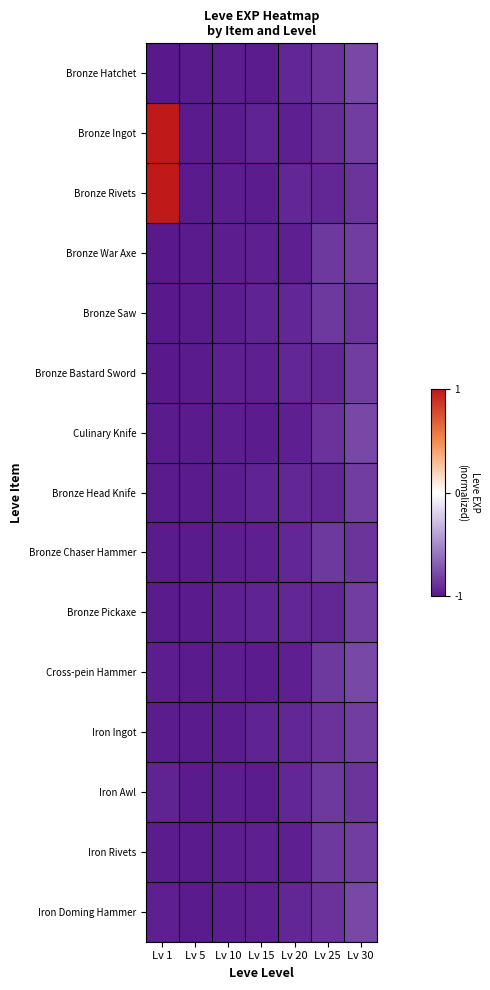

Between Lv 5 and Lv 10, which is larger?

Lv 10